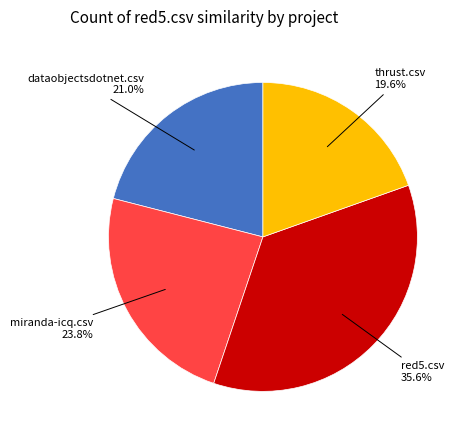

Is there any slice that represents more than half of the pie?

No